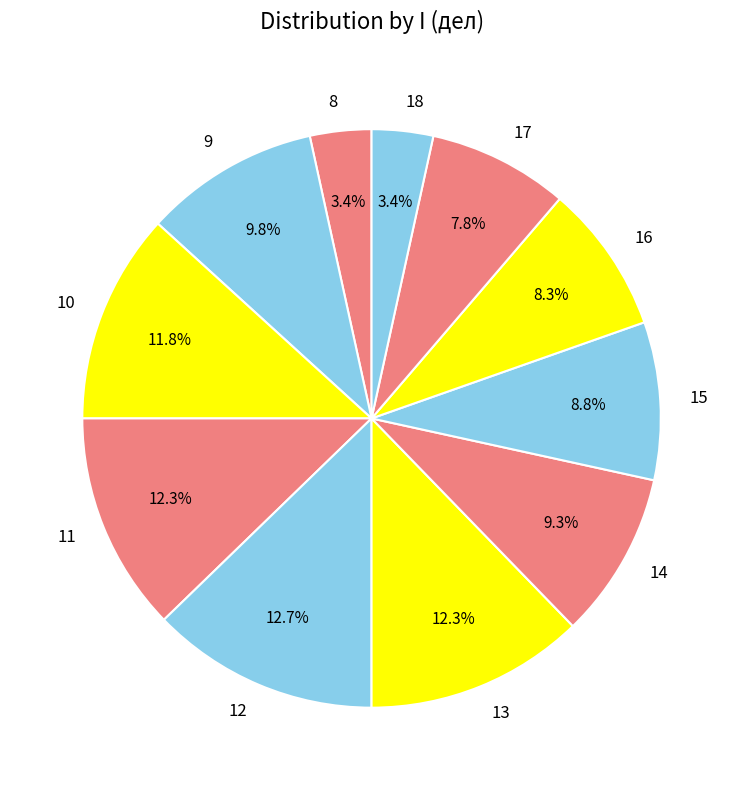

Approximately how many times larger is the value at 11 compared to 17?

1.6